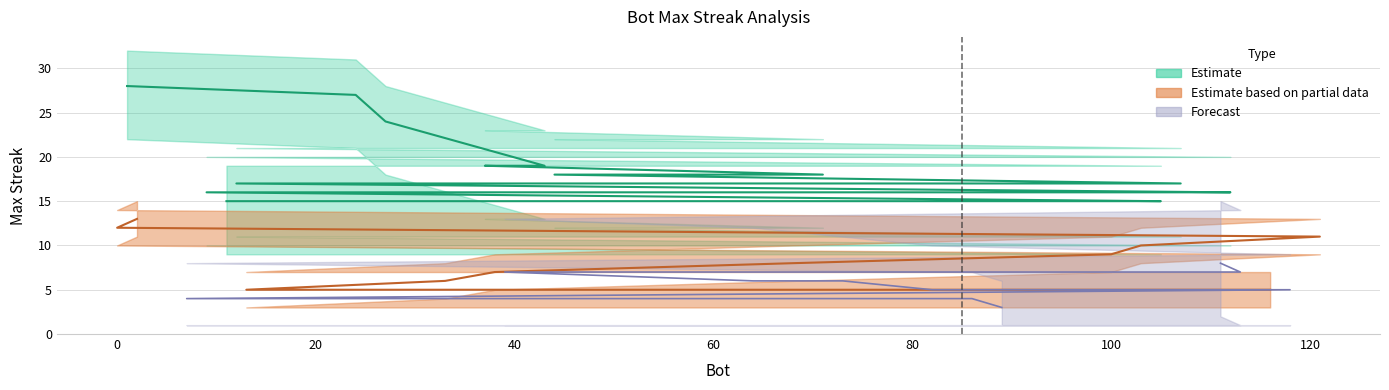

Rank the categories by value from lowest to highest.

105, 85, 26, 14, 11, 112, 91, 78, 48, 9, 107, 75, 12, 71, 44, 43, 37, 27, 24, 1